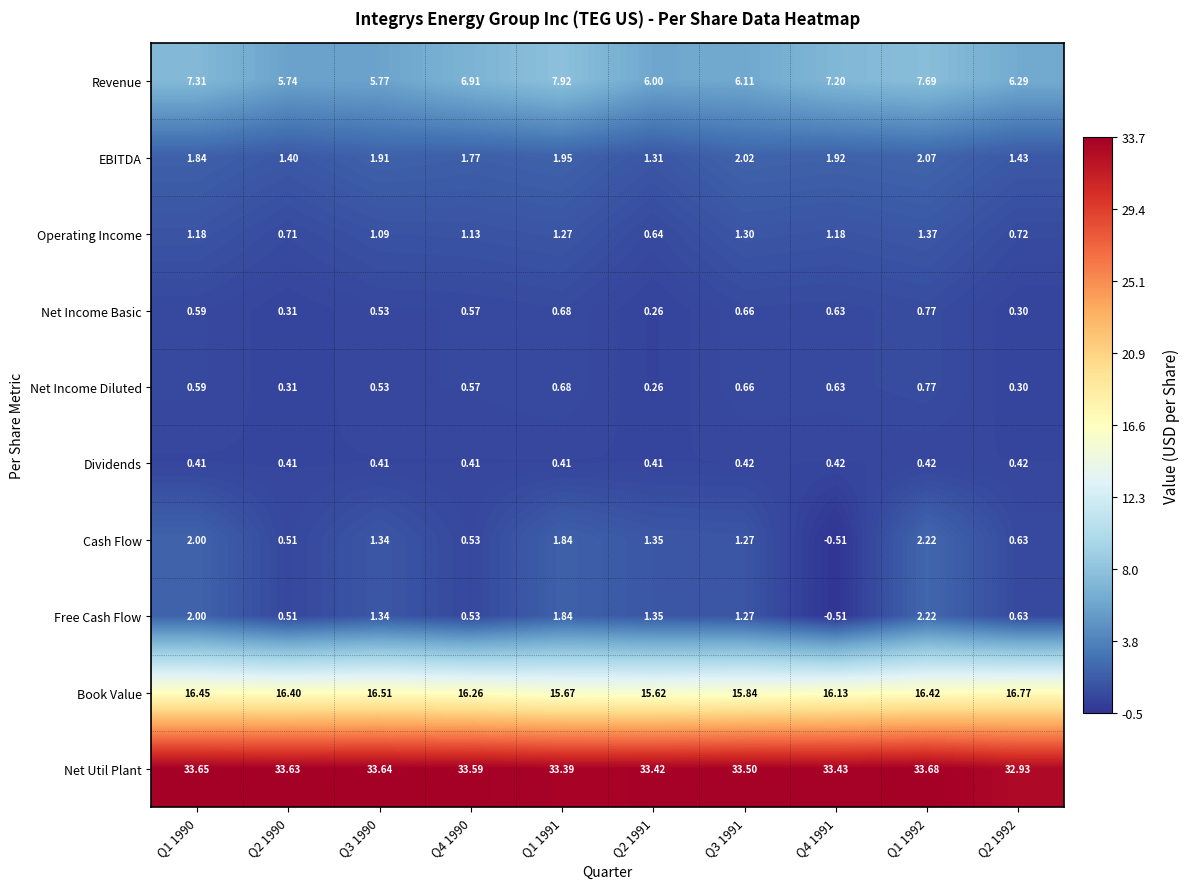

Between Q2 1991 and Q2 1992, which series saw the biggest shift?

Book Value